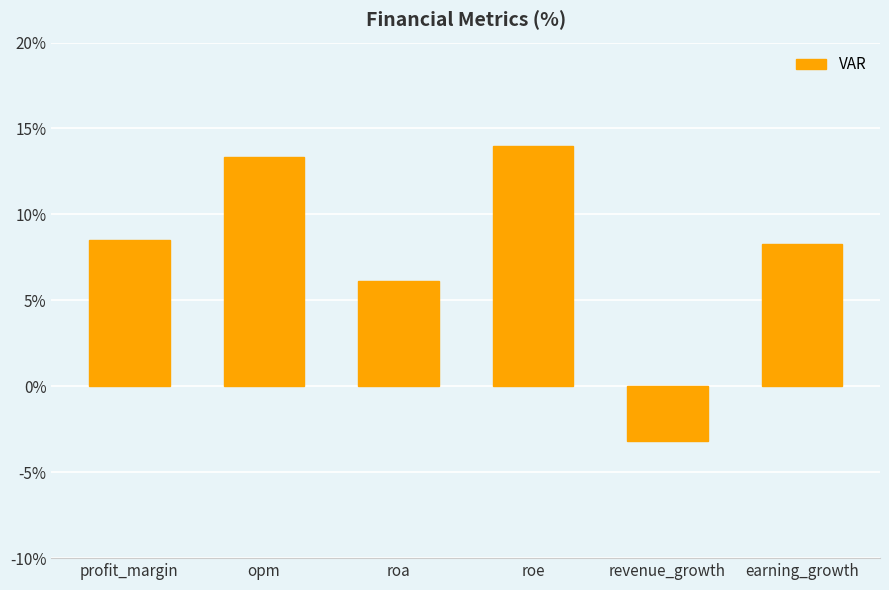

At which label is the value closest to 5?

roa